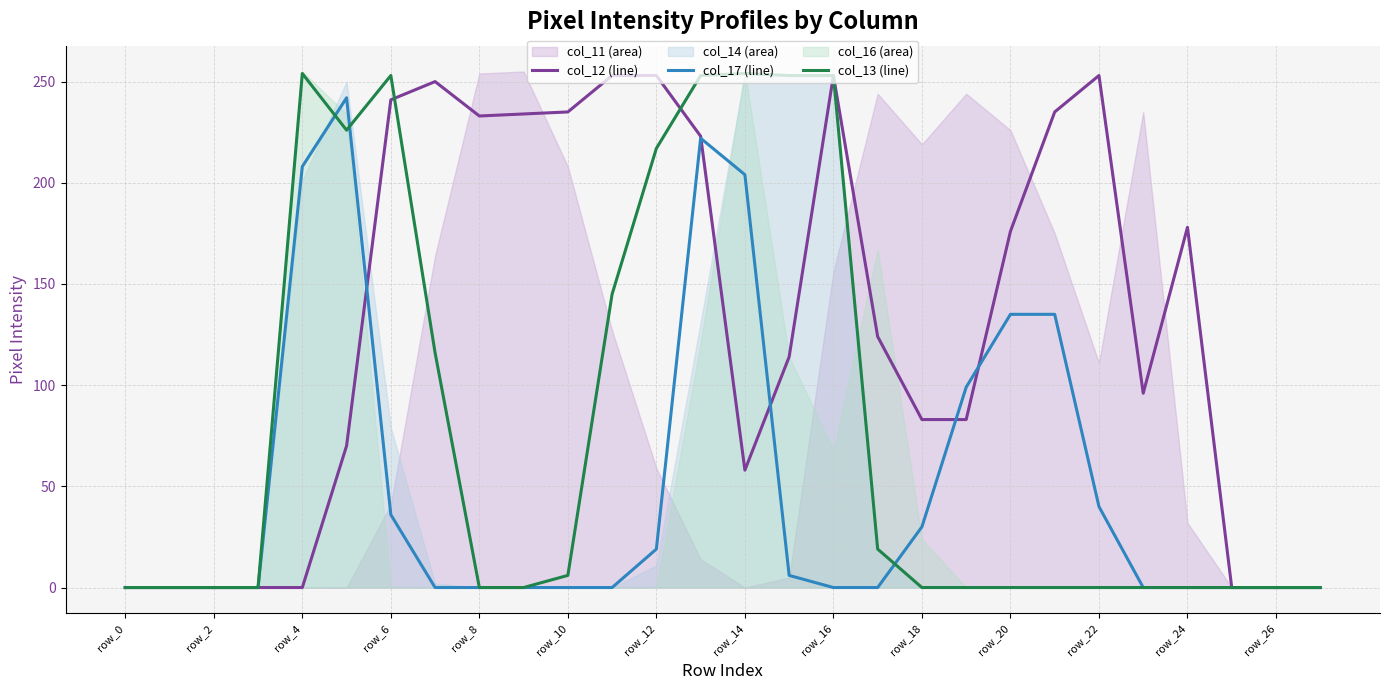

What is the maximum value for col_12 (line)?

253